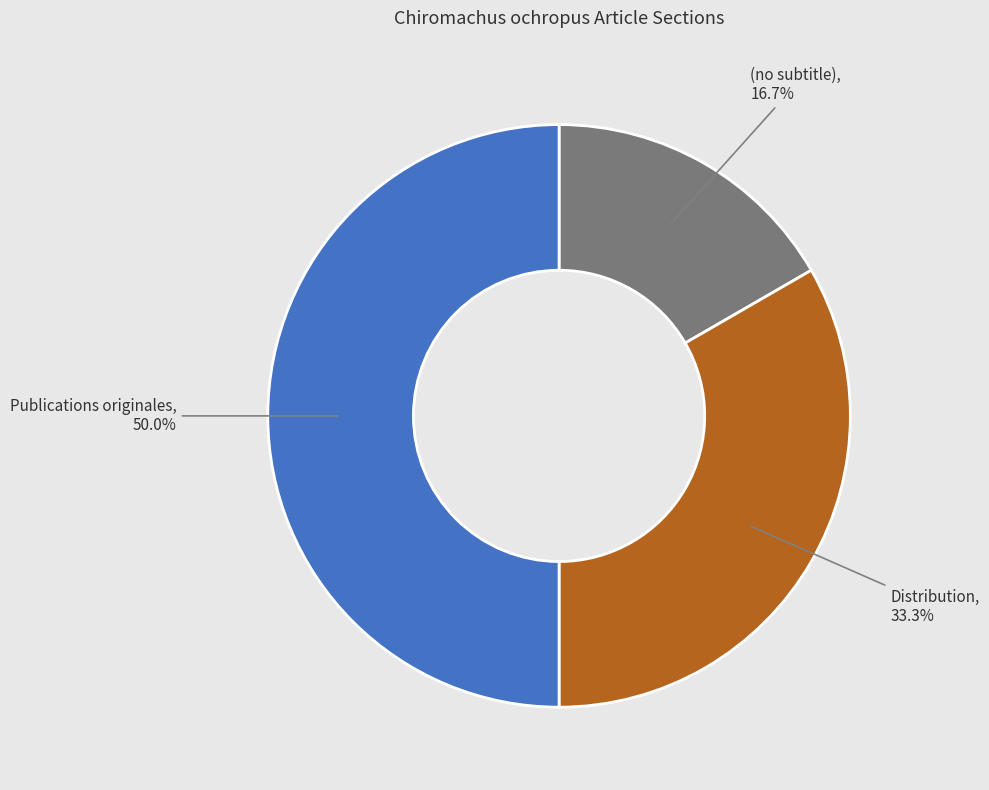

How many segments does this pie chart have?

3